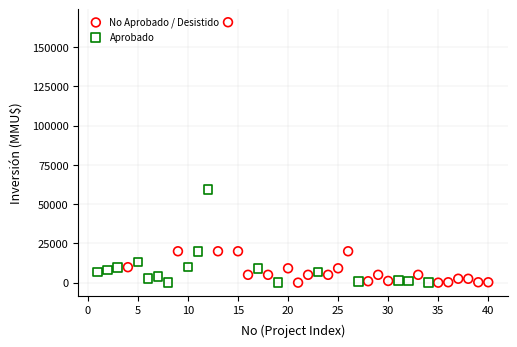

Which series contains the highest Y value?

No Aprobado / Desistido